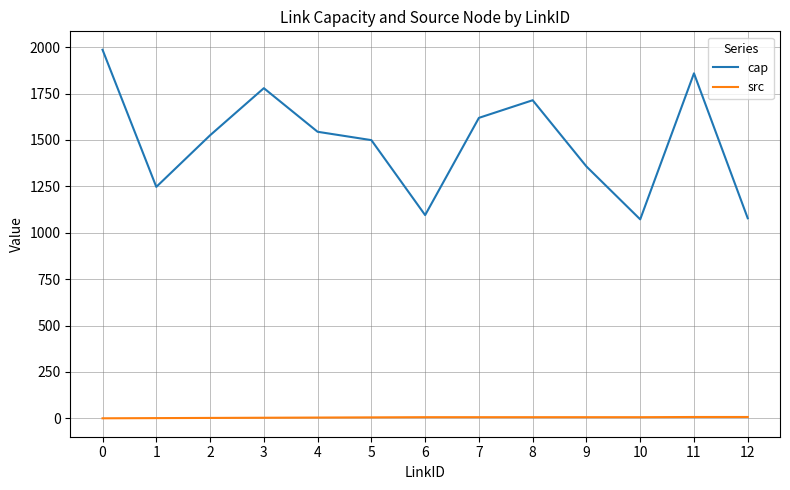

Is the value of src at 11 greater than the value of cap at 11?

No